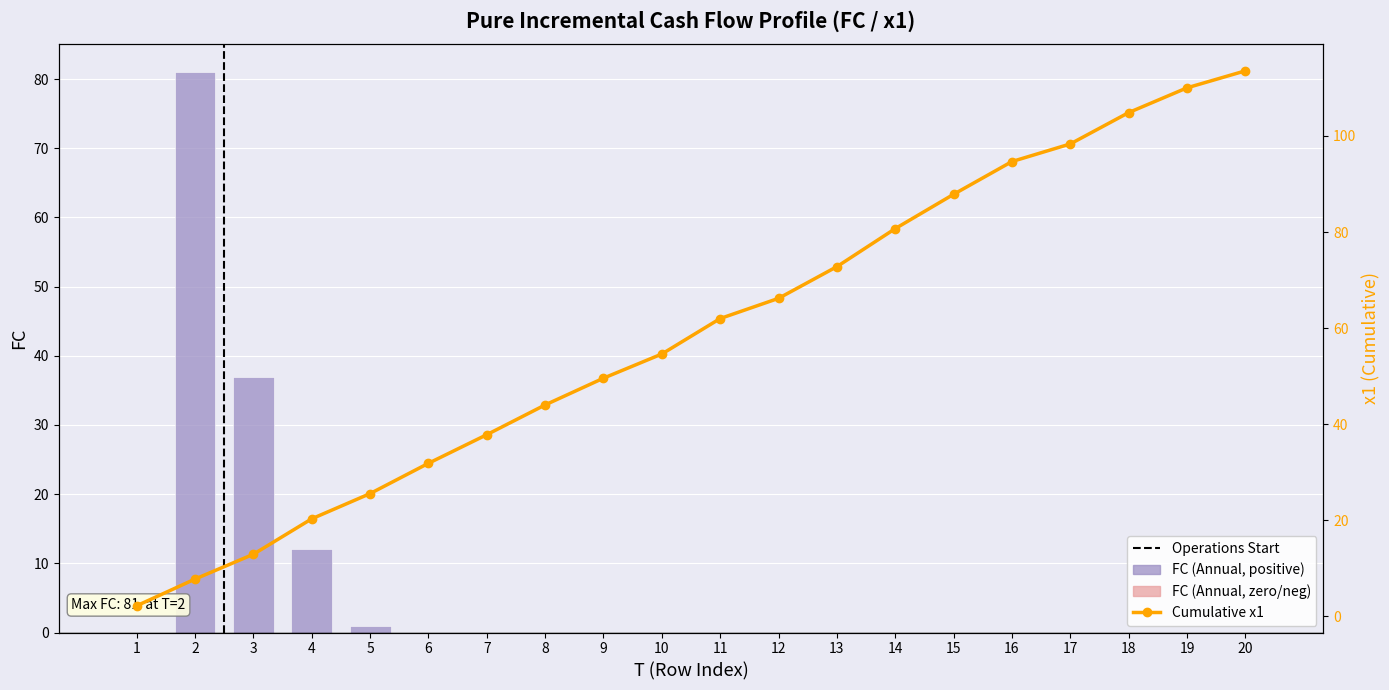

What is the difference between the maximum and minimum values?

81